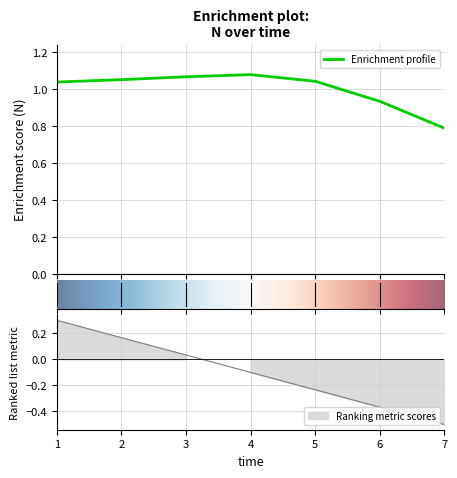

Which category has the highest value across all series?

4